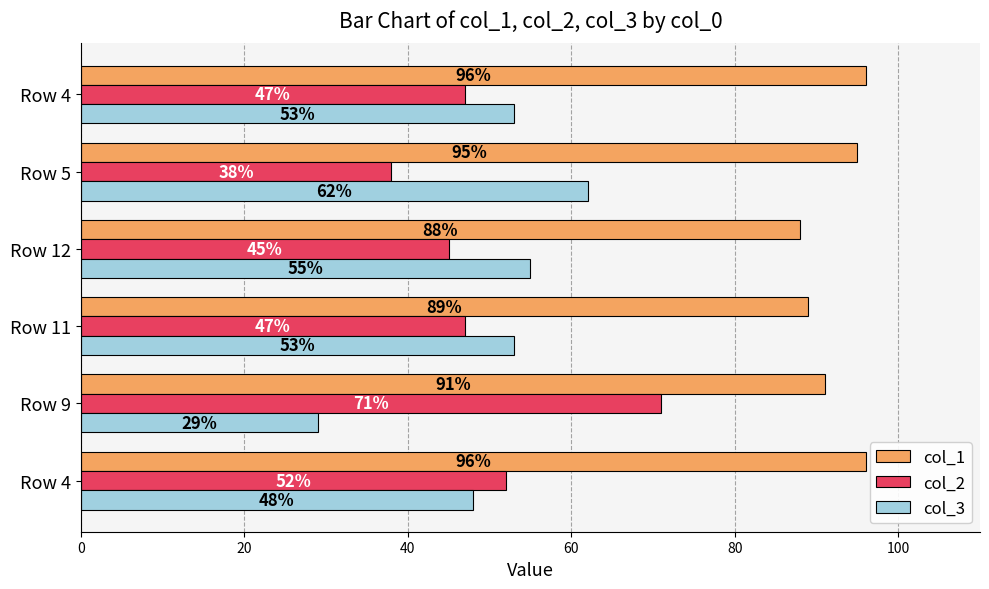

How many series are shown in this chart?

3